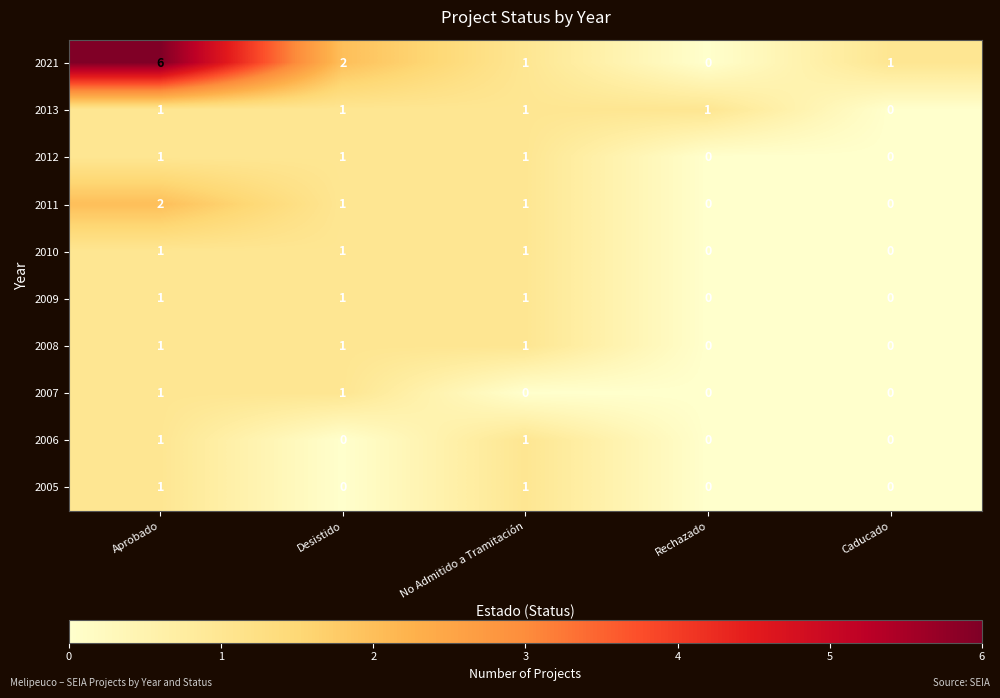

How many values in the 2012 series are below 1?

2